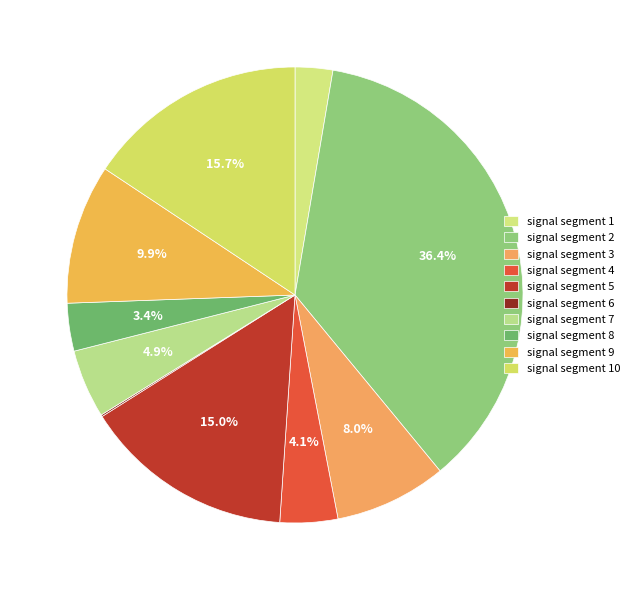

True or false: signal segment 9 accounts for 10% of the total.

True